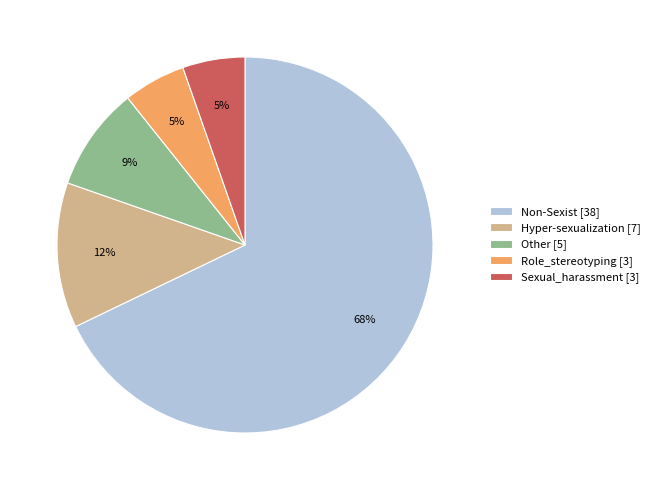

What is the ratio of the value at Sexual_harassment to the value at Non-Sexist?

0.1